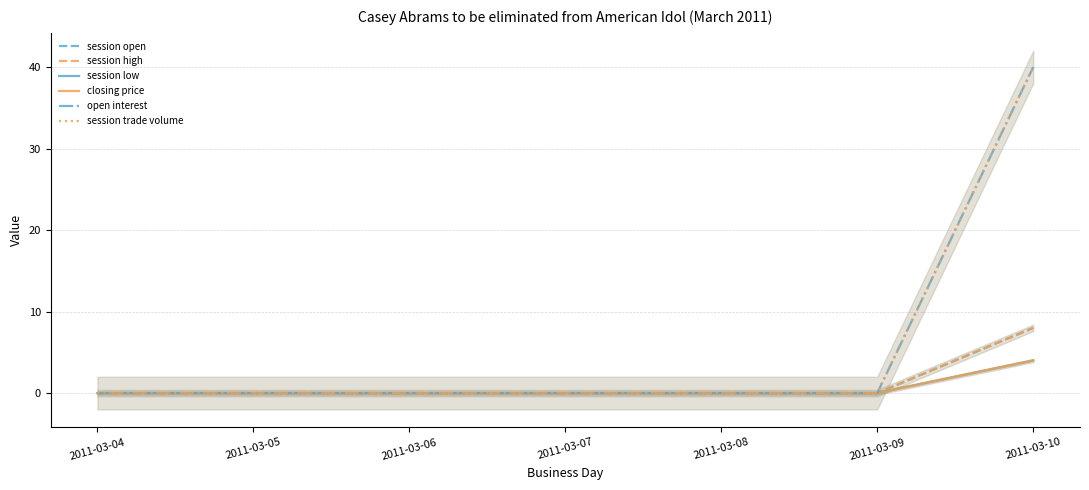

Reading left to right, extract all data points from this chart.

session open: 0	0	0	0	0	0	8
session high: 0	0	0	0	0	0	8
session low: 0	0	0	0	0	0	4
closing price: 0	0	0	0	0	0	4
open interest: 0	0	0	0	0	0	40
session trade volume: 0	0	0	0	0	0	40